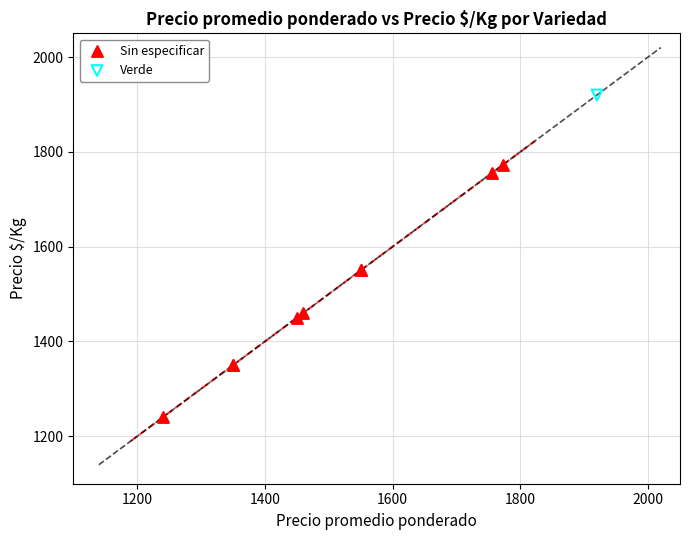

What are all the series names shown in the legend?

Sin especificar, Verde